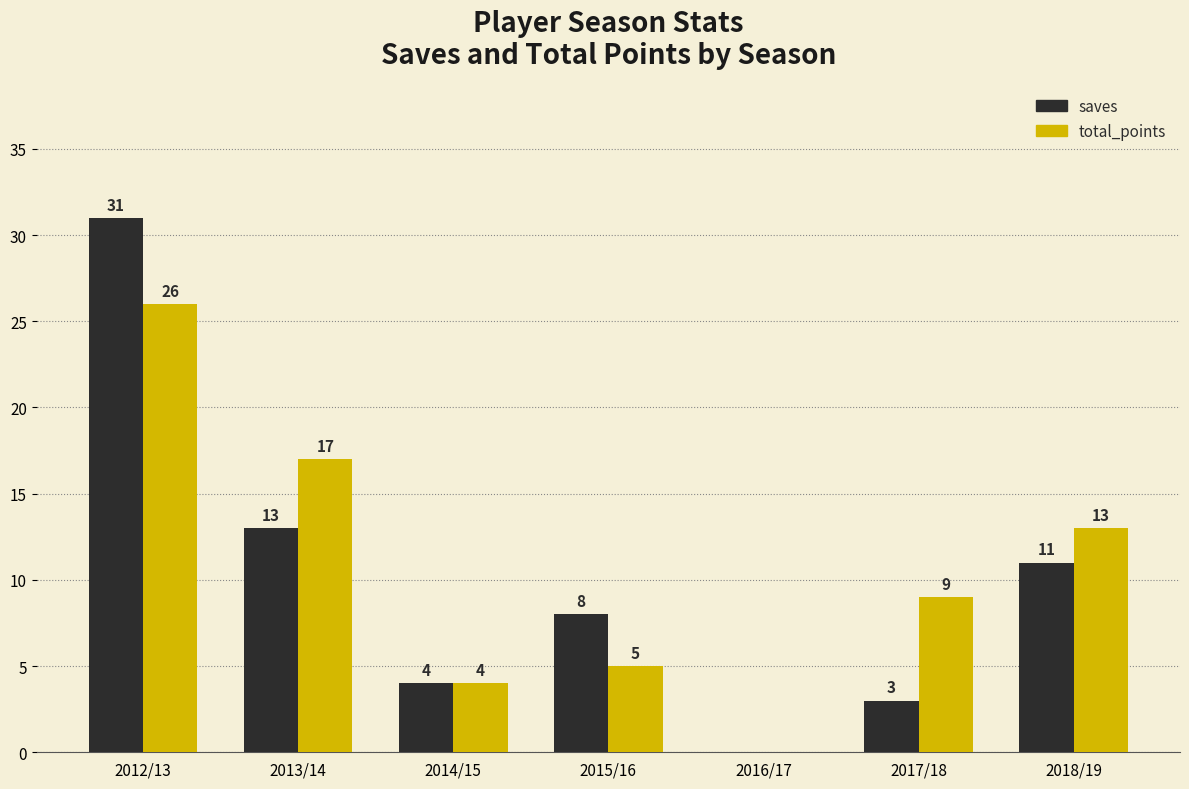

What is the difference between the total_points values at 2015/16 and 2017/18?

4